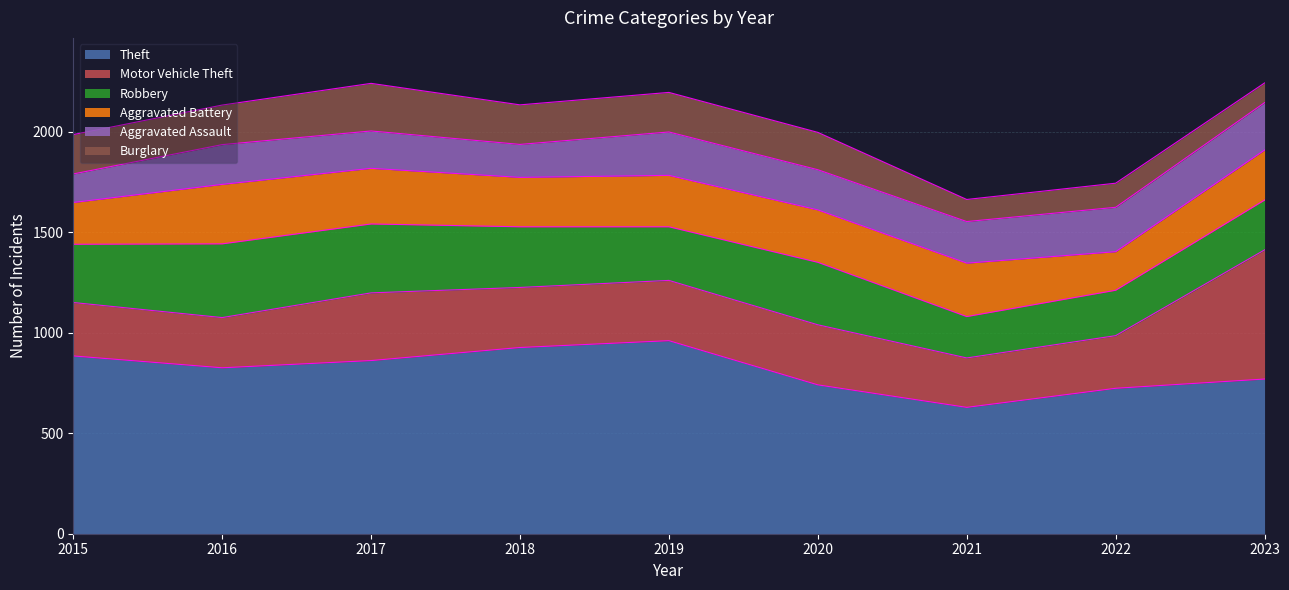

At which category does Aggravated Battery reach its first local valley?

2018